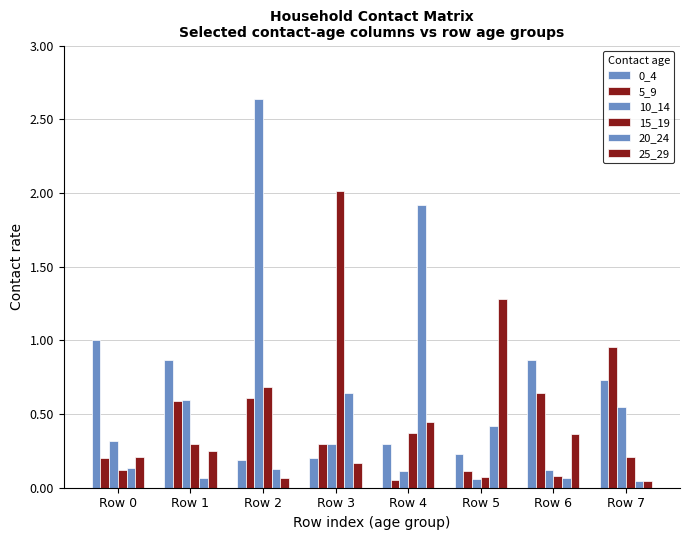

List the series in order of their peak value, highest first.

10_14, 15_19, 20_24, 25_29, 0_4, 5_9